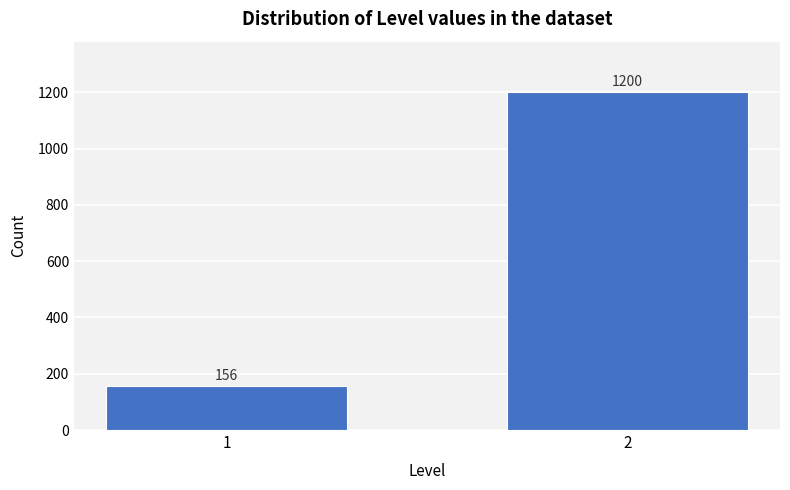

Reading left to right, extract all data points from this chart.

1=156	2=1200